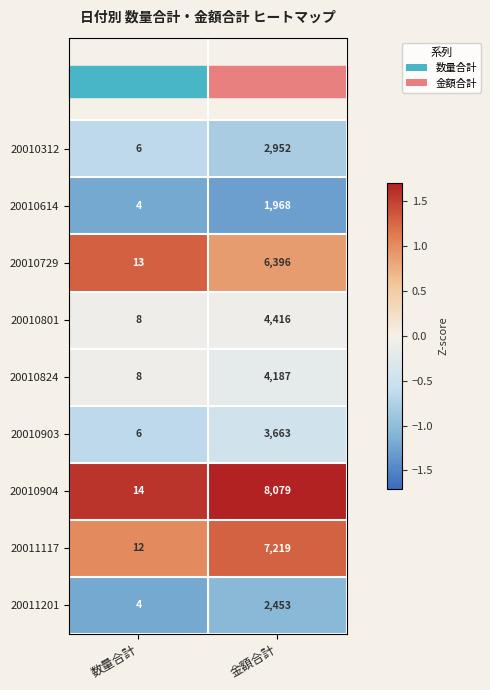

Rank the series by their maximum value, from highest to lowest.

20010904, 20011117, 20010729, 20010801, 20010824, 20010903, 20010312, 20011201, 20010614